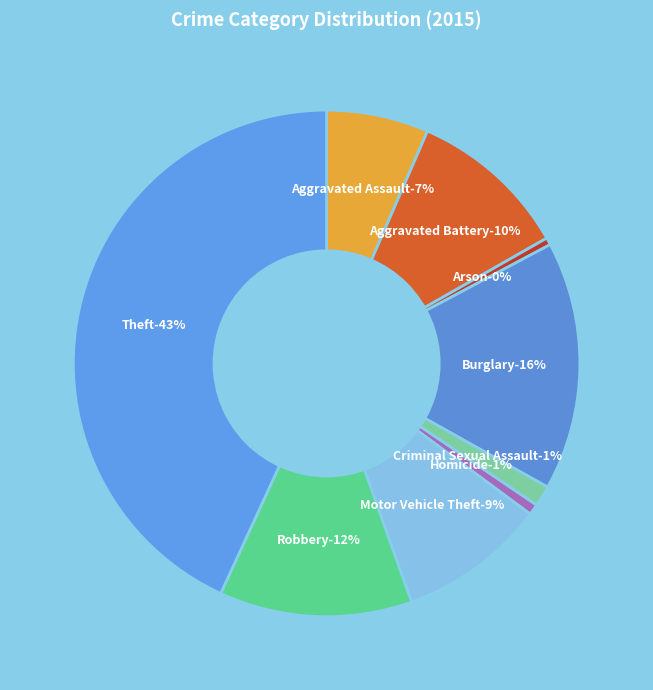

Rank the categories by value from lowest to highest.

Arson, Homicide, Criminal Sexual Assault, Aggravated Assault, Motor Vehicle Theft, Aggravated Battery, Robbery, Burglary, Theft